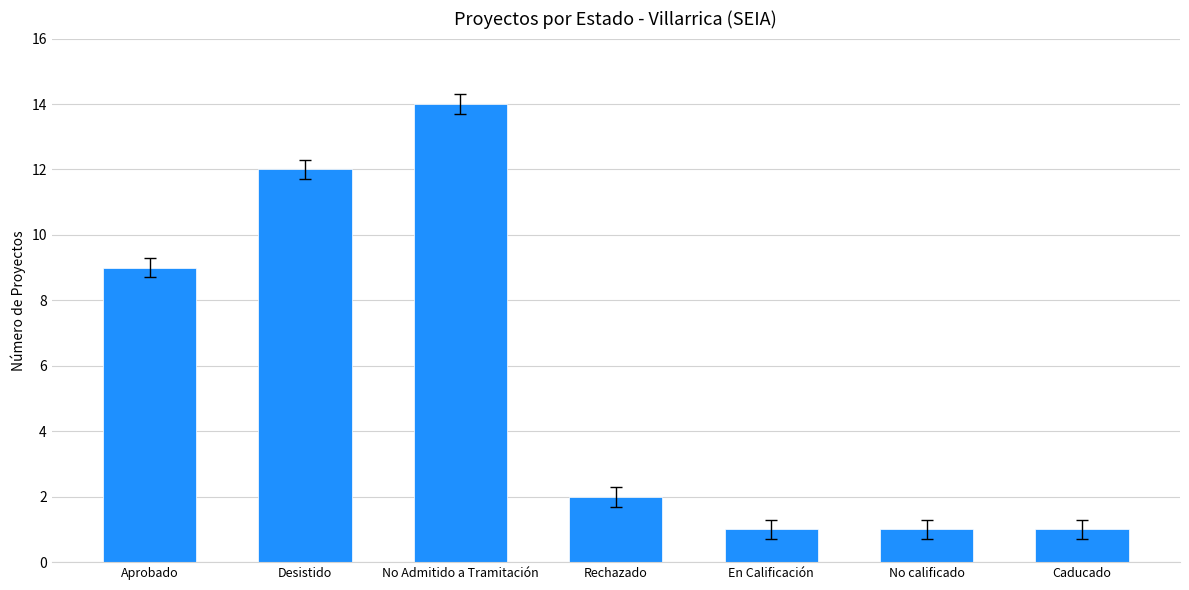

What is the smallest value displayed?

1